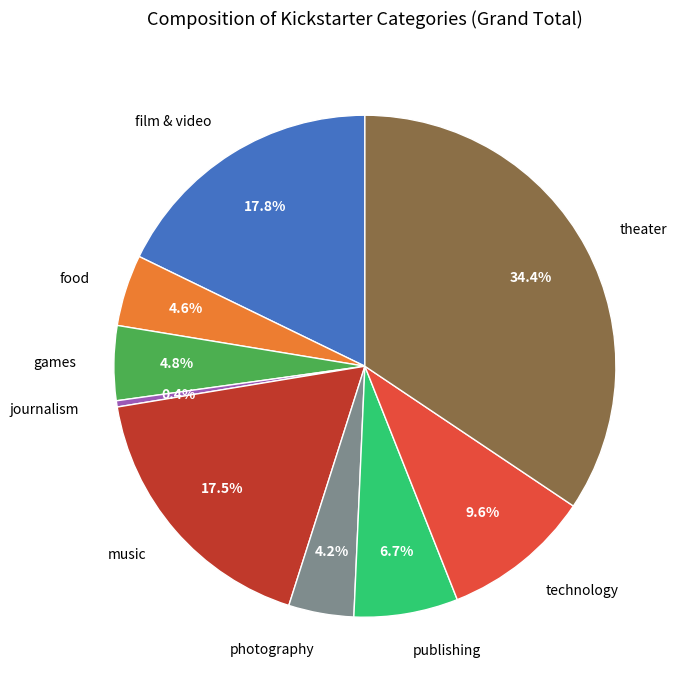

Which has a higher value, games or technology?

technology